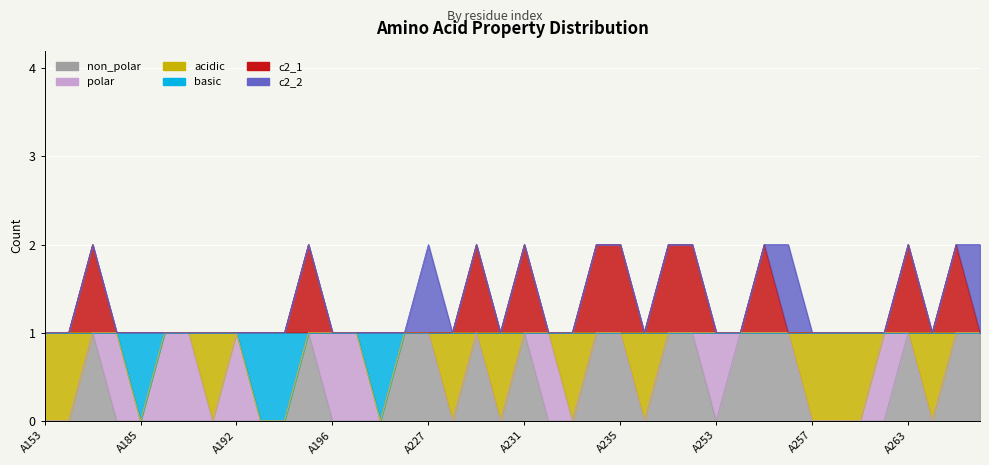

Is it true that basic equals 2 at A265?

False